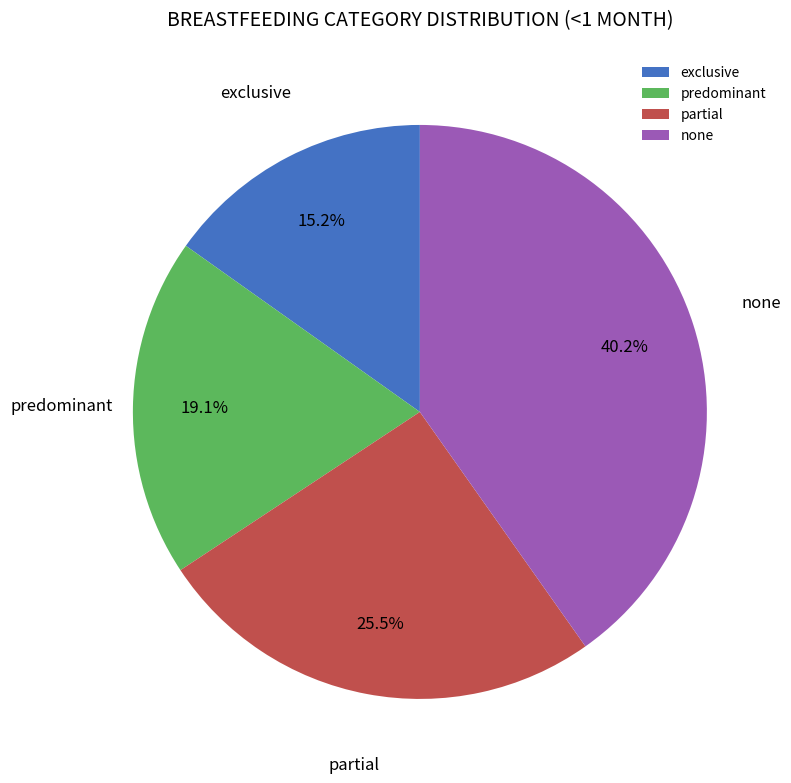

Which category has the biggest portion of the pie?

none